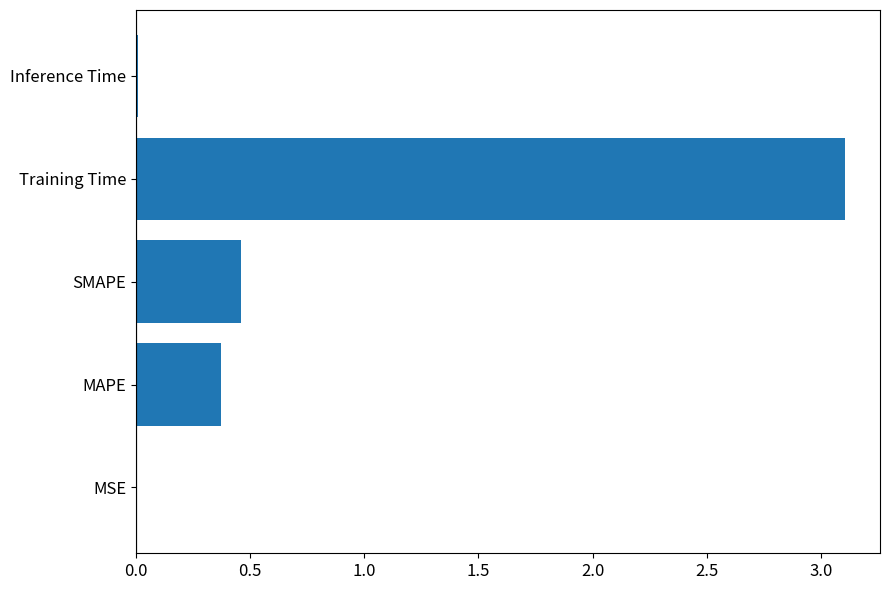

What is the change in value from MAPE to SMAPE?

+0.1